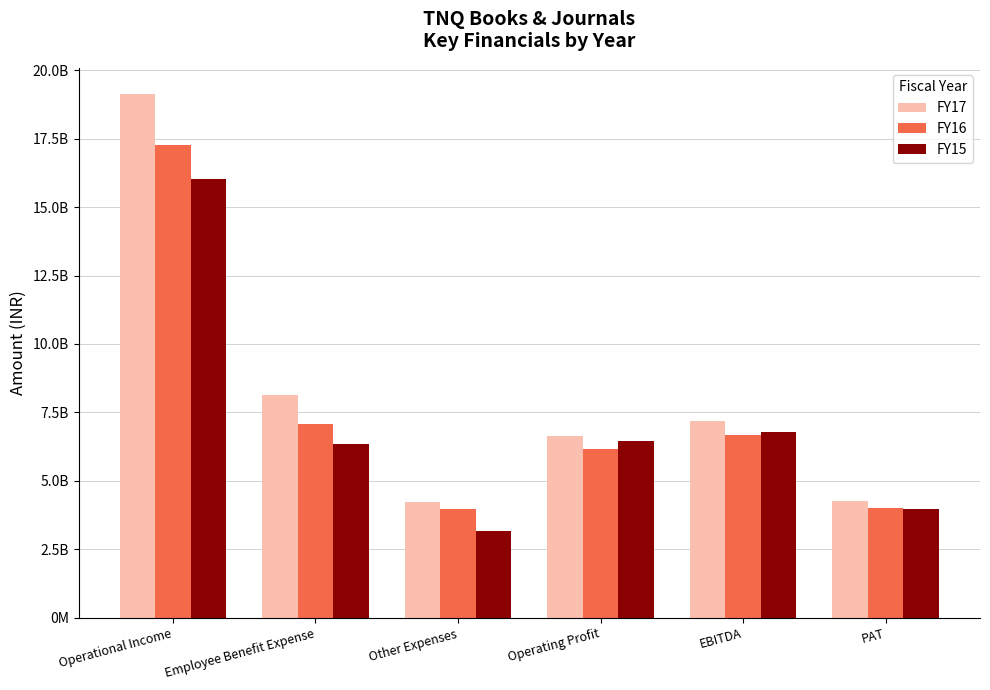

What is the sum of all FY16 values?

4518626371